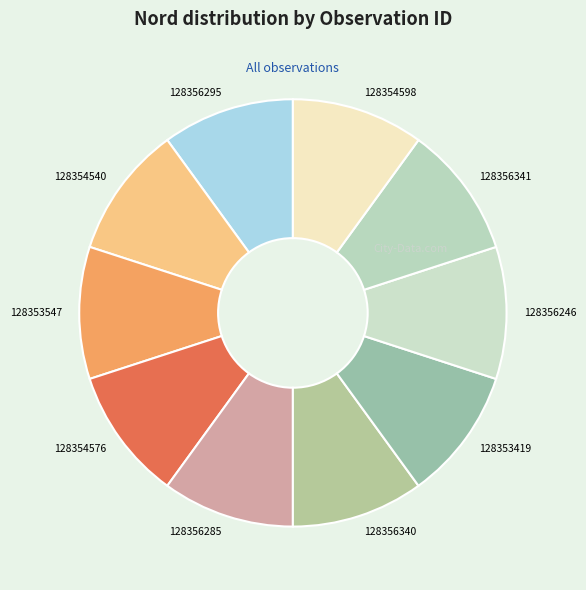

The 128356341 slice represents 10% of the pie. True or false?

True